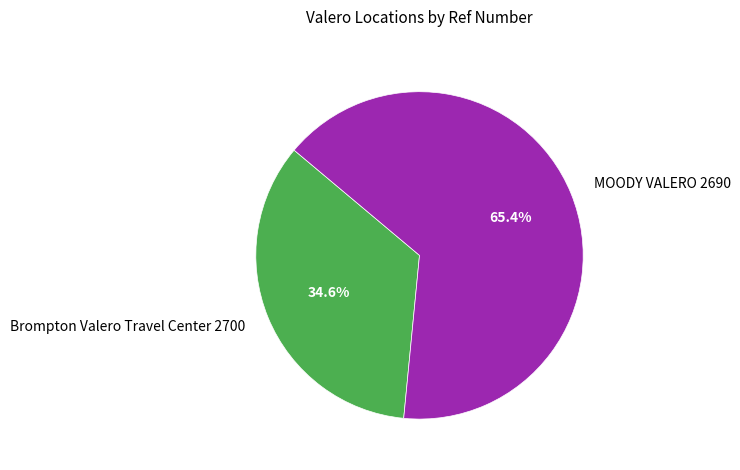

Does any single category account for the majority?

Yes